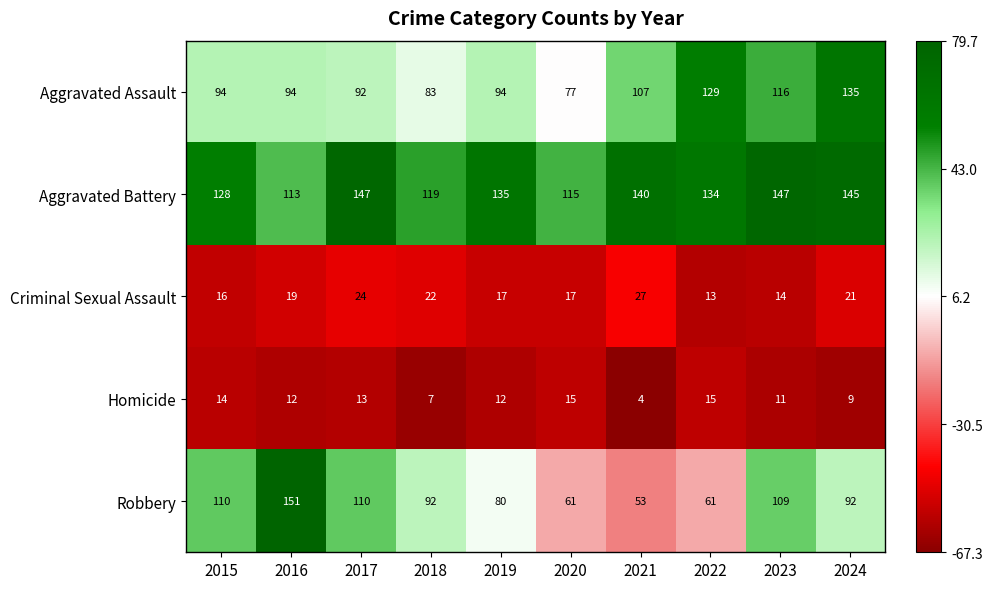

Between 2015 and 2020, which series saw the biggest shift?

Robbery